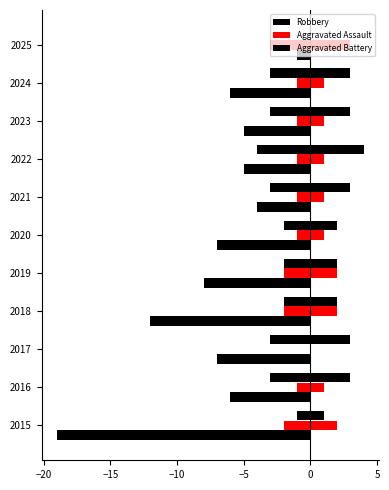

True or false: Aggravated Assault has a value of 1 at 2023.

False